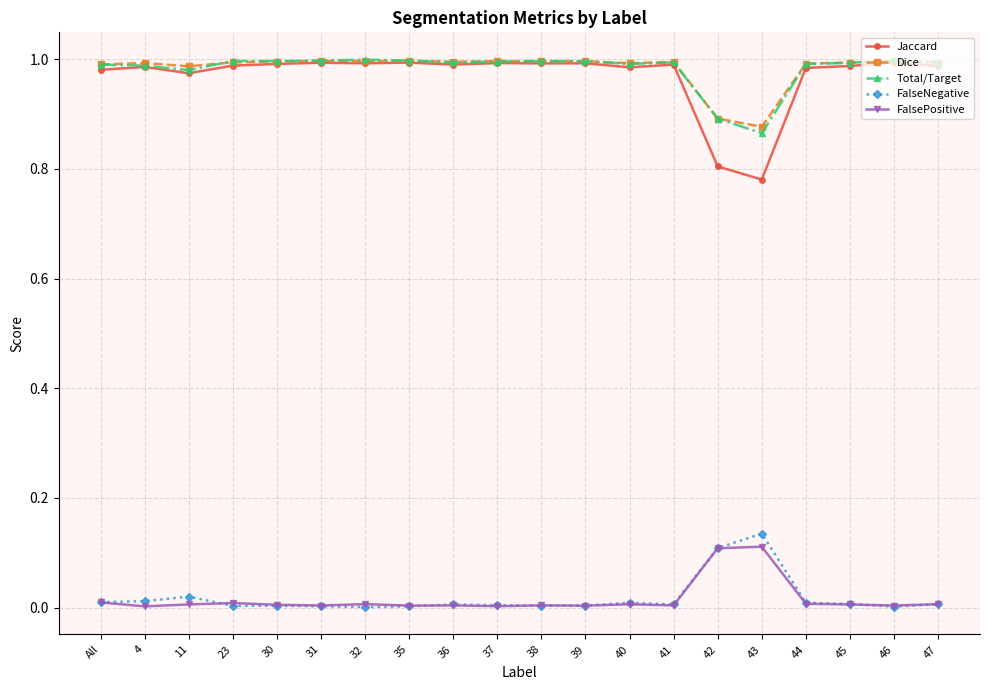

True or false: Jaccard and FalsePositive intersect in this chart.

False